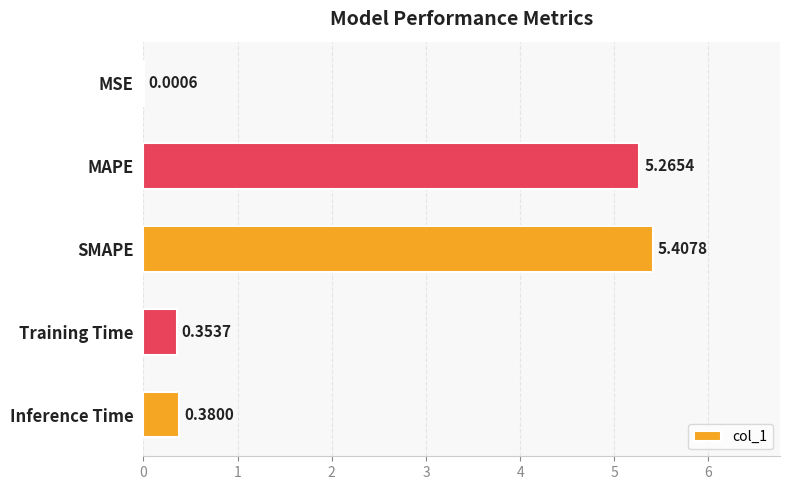

Does the chart contain stacked bars?

No